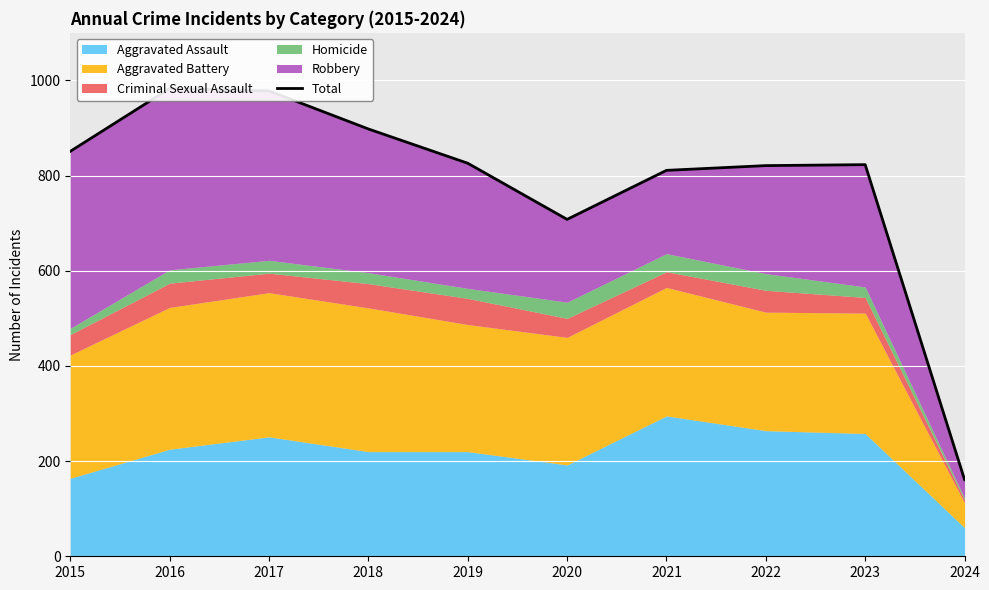

Reading left to right, transcribe all the data shown in this chart.

851	983	978	898	826	708	811	821	823	161